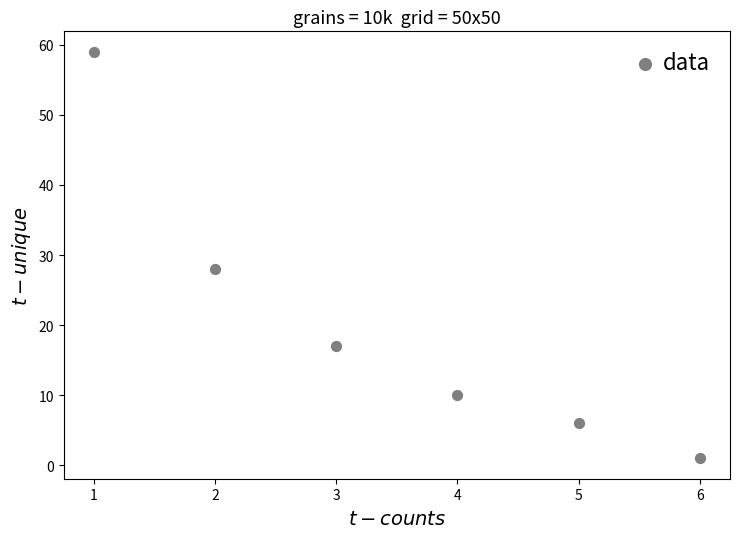

What is the average Y value?

20